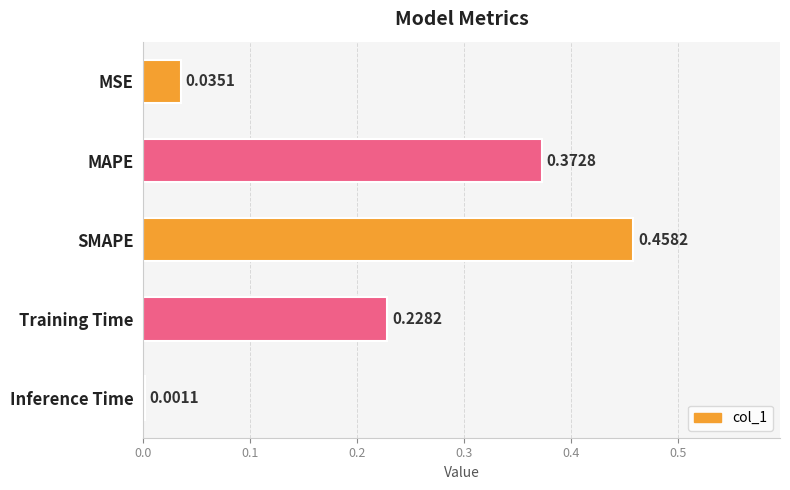

What is the sum of all values?

1.1